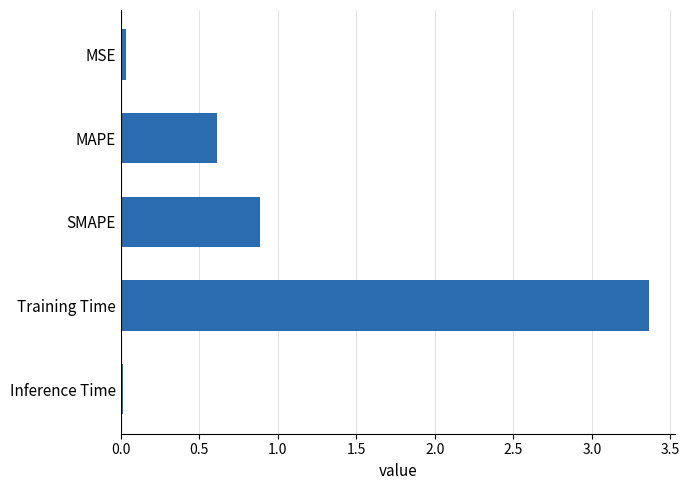

How many data points does each series have?

5